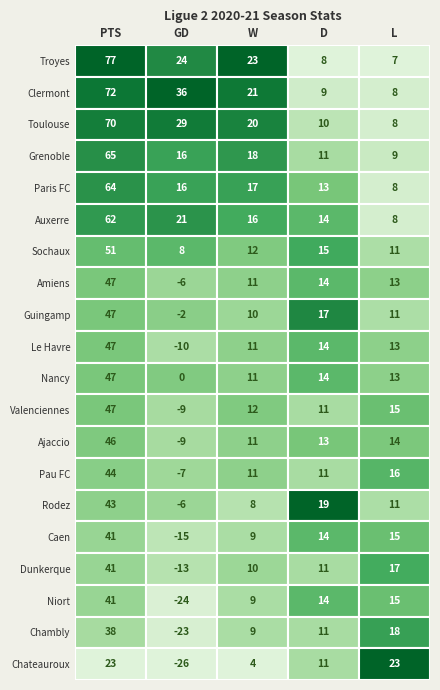

Reading left to right, extract all data points from this chart.

Troyes: 77	24	23	8	7
Clermont: 72	36	21	9	8
Toulouse: 70	29	20	10	8
Grenoble: 65	16	18	11	9
Paris FC: 64	16	17	13	8
Auxerre: 62	21	16	14	8
Sochaux: 51	8	12	15	11
Amiens: 47	-6	11	14	13
Guingamp: 47	-2	10	17	11
Le Havre: 47	-10	11	14	13
Nancy: 47	0	11	14	13
Valenciennes: 47	-9	12	11	15
Ajaccio: 46	-9	11	13	14
Pau FC: 44	-7	11	11	16
Rodez: 43	-6	8	19	11
Caen: 41	-15	9	14	15
Dunkerque: 41	-13	10	11	17
Niort: 41	-24	9	14	15
Chambly: 38	-23	9	11	18
Chateauroux: 23	-26	4	11	23